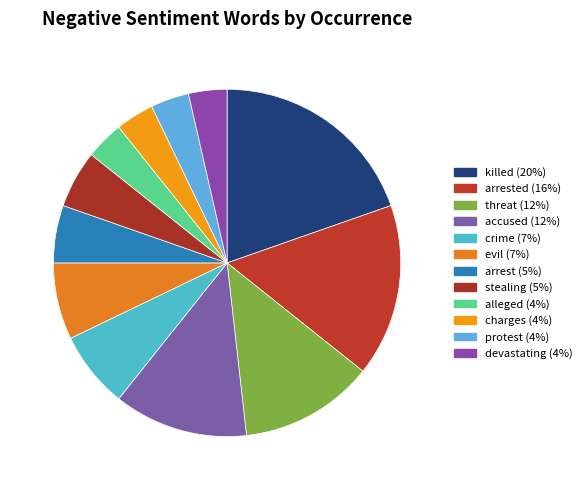

Is there any slice that represents more than half of the pie?

No